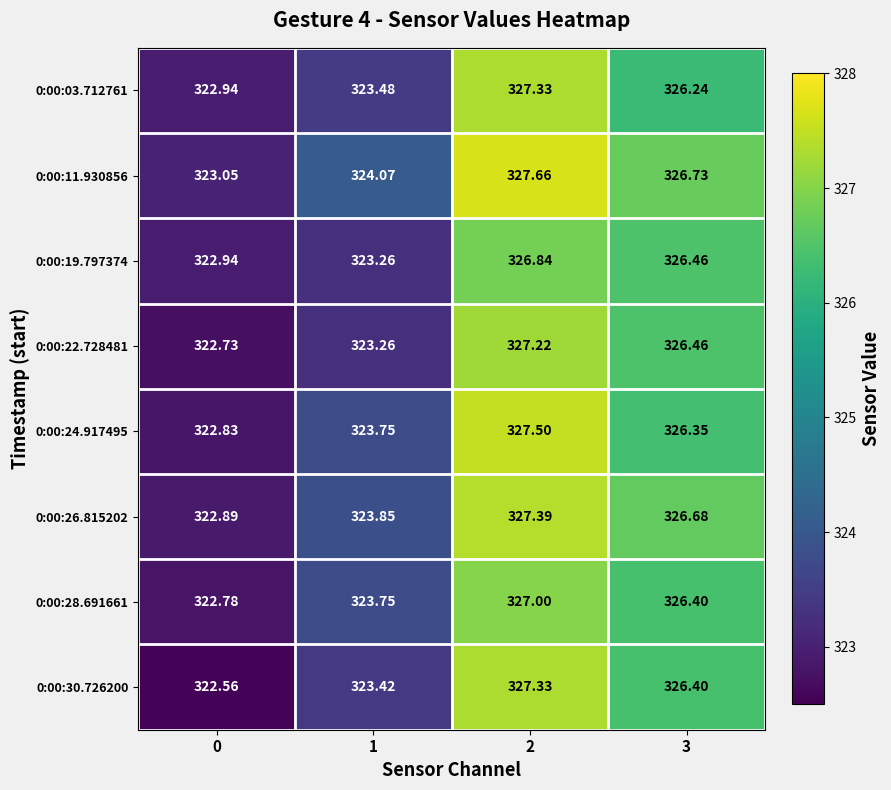

Count the number of data series in this chart.

8